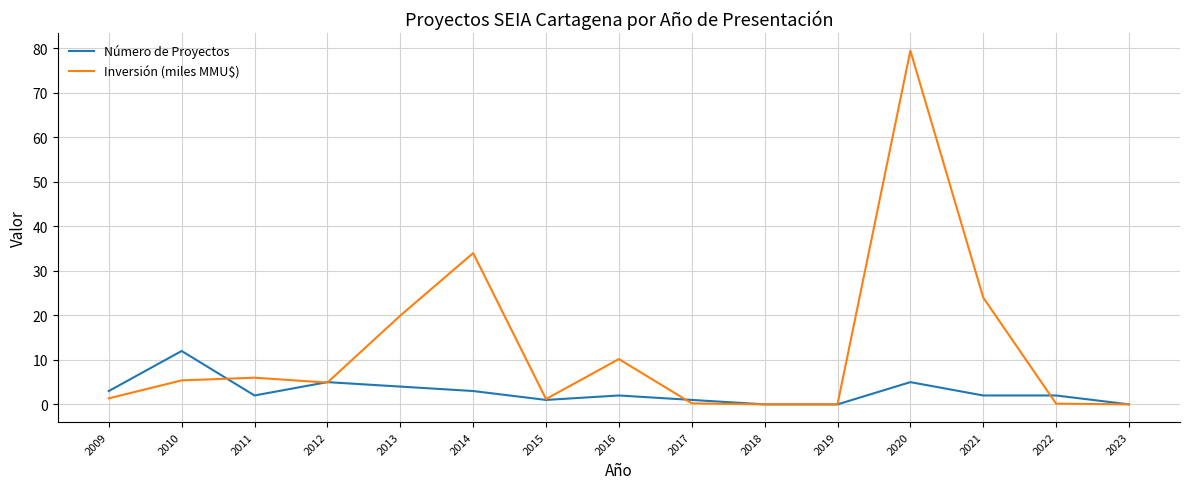

What is the difference between the maximum and minimum values in the Número de Proyectos series?

12.0